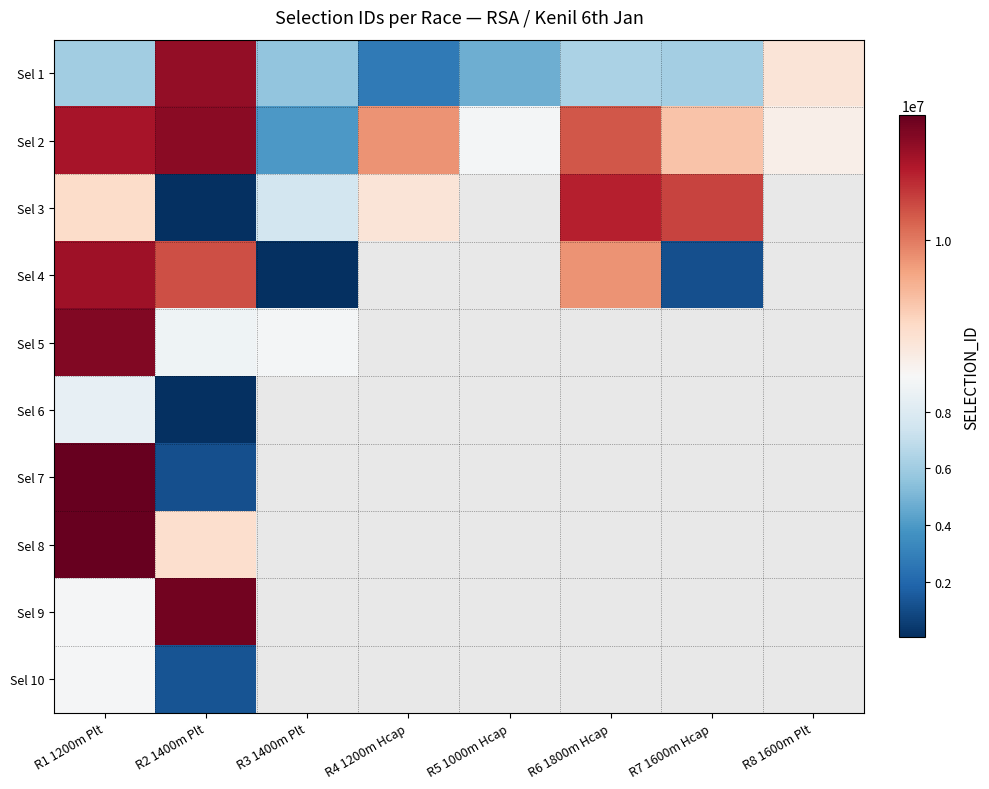

What is the approximate value of Sel 1 at R4 1200m Hcap?

2735032.0